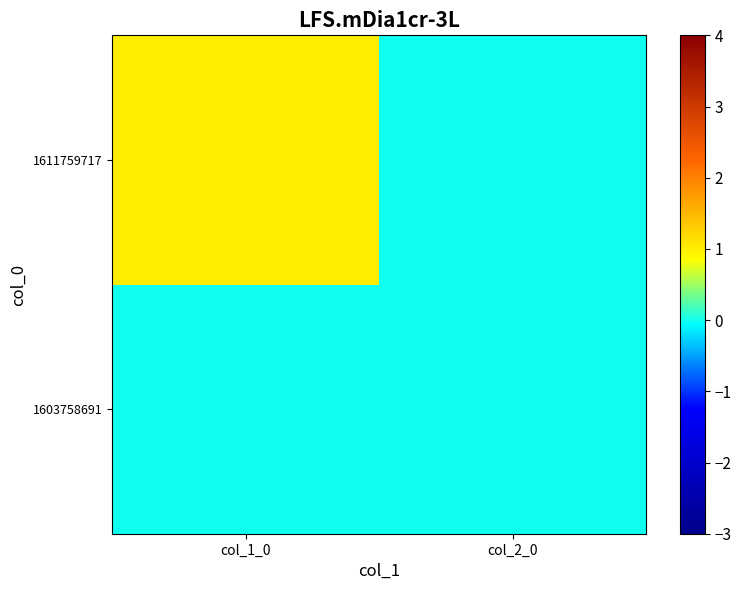

At which category is the sum across all series the highest?

col_1_0